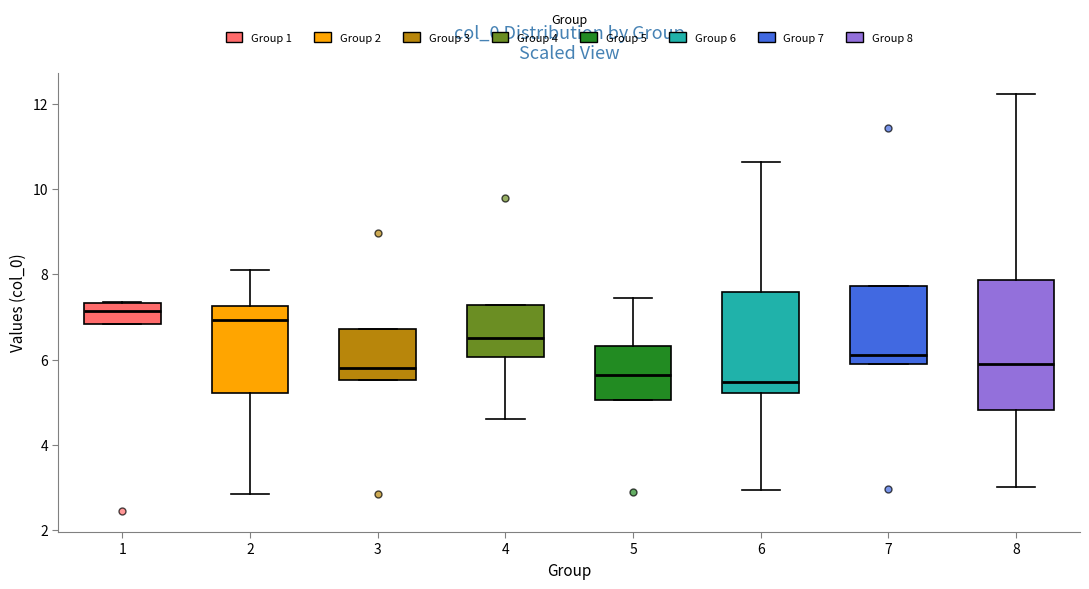

Reading left to right, transcribe this box plot: for each box, give where its median line is, the range the box spans, and where its two whiskers end, as read against the y-axis. The values are not printed on the chart, so give them approximately, as read against the axis.

1: median 7.2, box 6.8 to 7.4, whiskers 6.8 to 7.4
2: median 7.0, box 5.2 to 7.2, whiskers 2.8 to 8.2
3: median 5.8, box 5.6 to 6.8, whiskers 5.6 to 6.8
4: median 6.6, box 6.0 to 7.2, whiskers 4.6 to 7.2
5: median 5.6, box 5.0 to 6.4, whiskers 5.0 to 7.4
6: median 5.4, box 5.2 to 7.6, whiskers 3.0 to 10.6
7: median 6.2, box 6.0 to 7.8, whiskers 6.0 to 7.8
8: median 6.0, box 4.8 to 7.8, whiskers 3.0 to 12.2